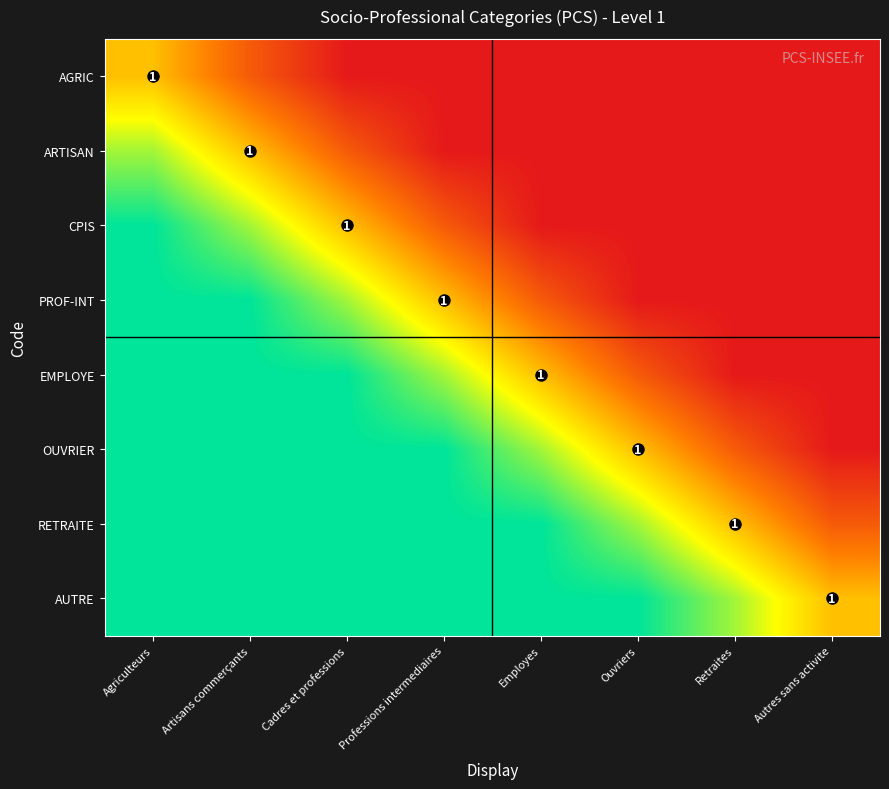

At Autres sans activite, list the series in order from largest to smallest.

AUTRE, RETRAITE, AGRIC, ARTISAN, CPIS, PROF-INT, EMPLOYE, OUVRIER